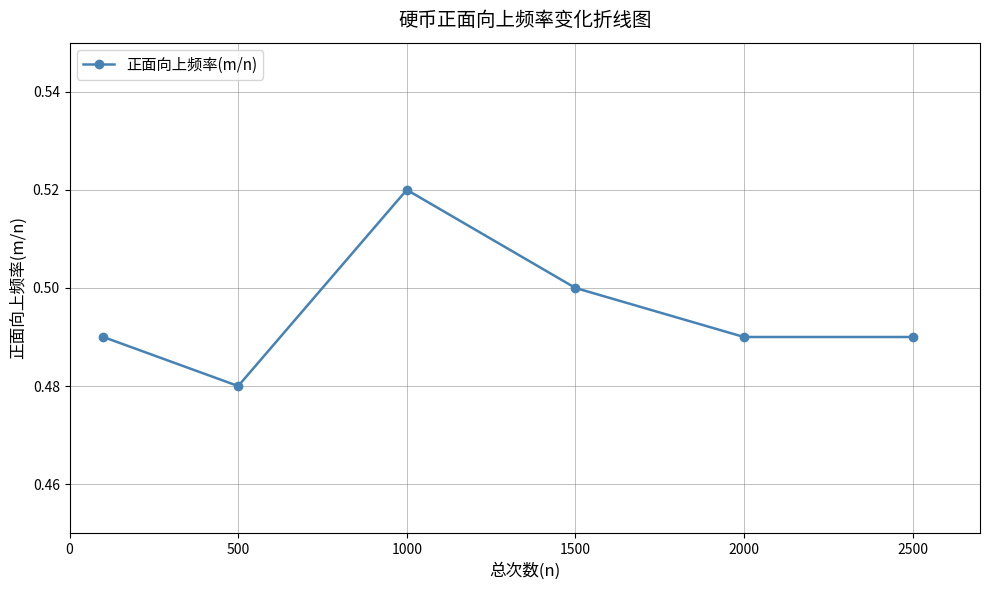

How many interior local peaks (higher than both neighbors) does the data have?

1